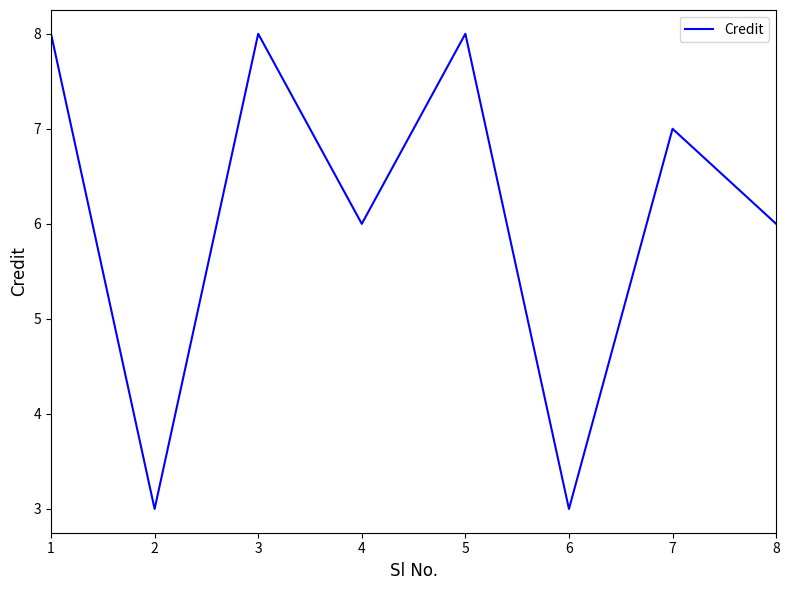

At which category does the data reach its first local valley?

2